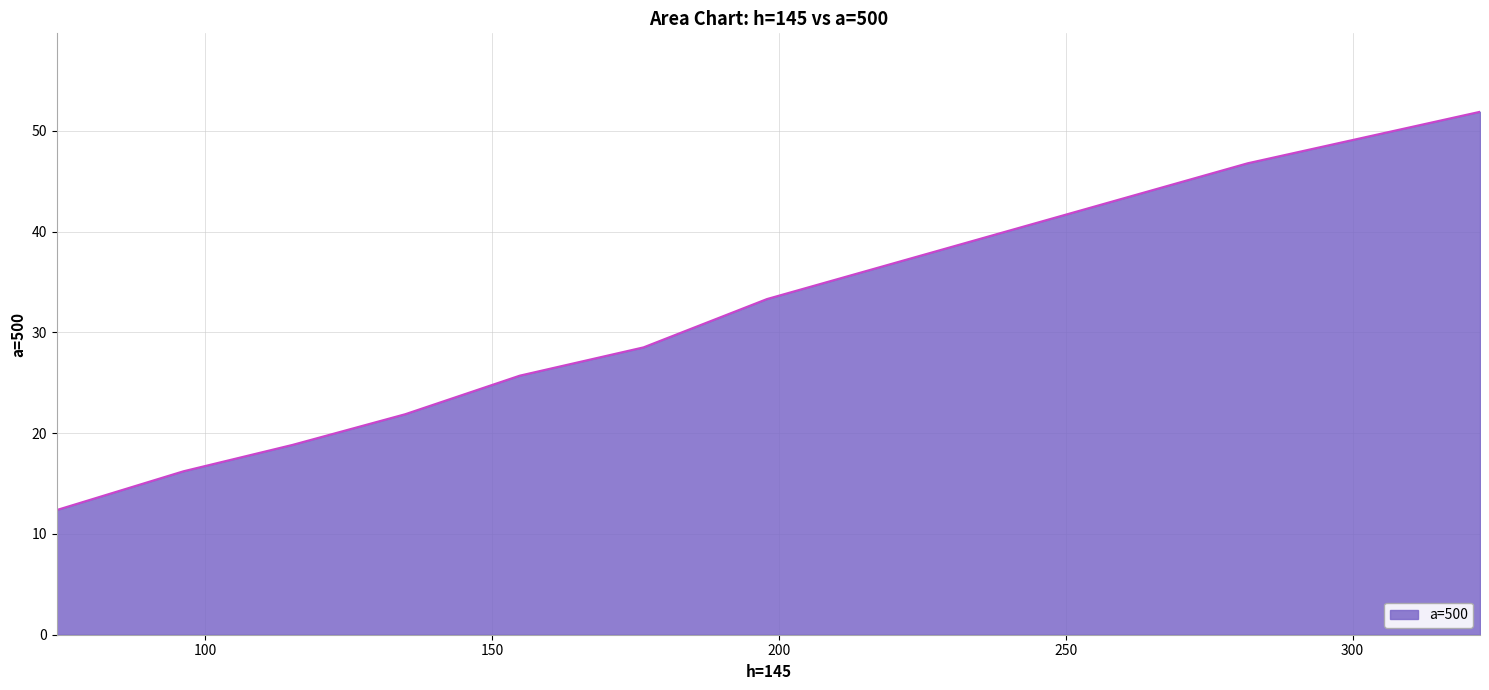

What is the difference between the maximum and minimum values?

39.5